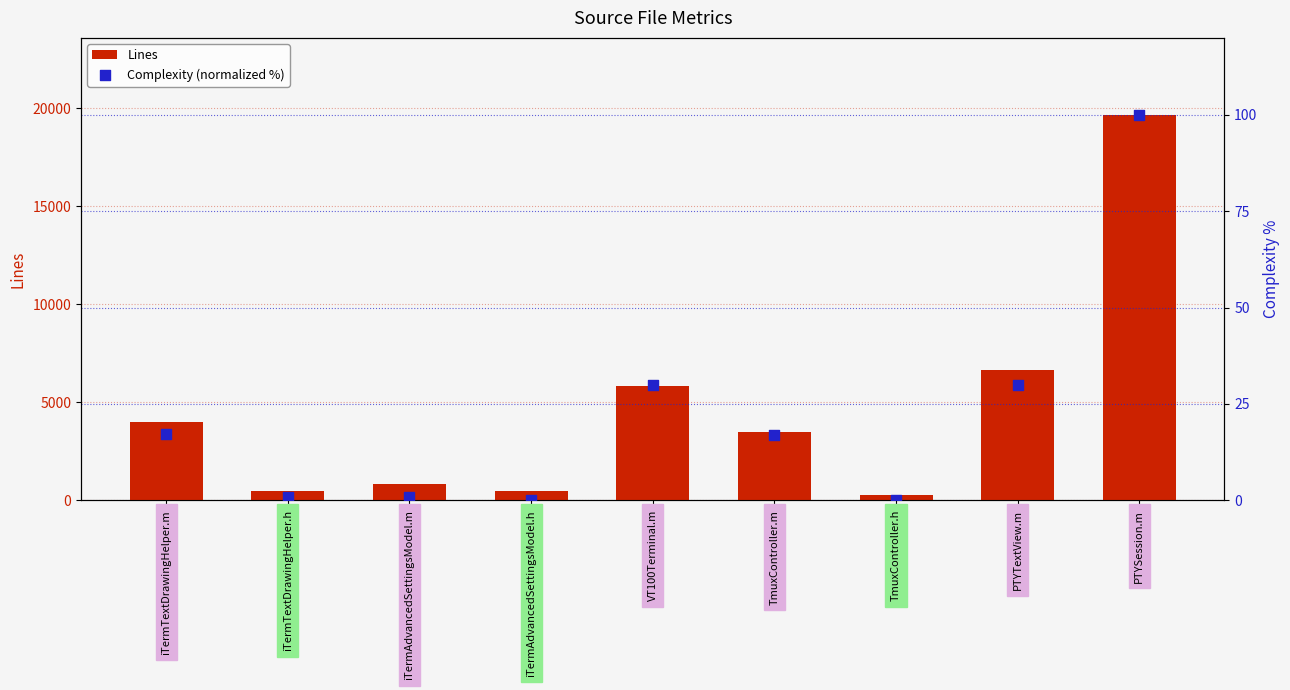

What are all the series names shown in the legend?

Lines, Complexity (normalized %)